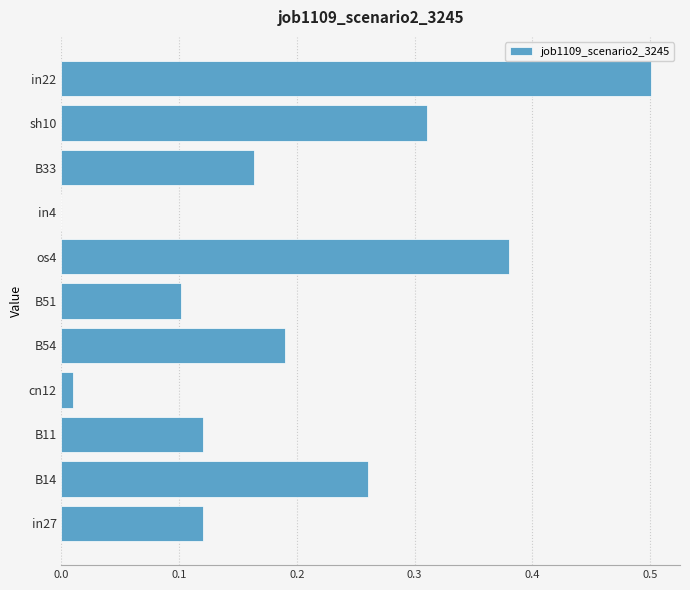

How many data points are above 0?

10